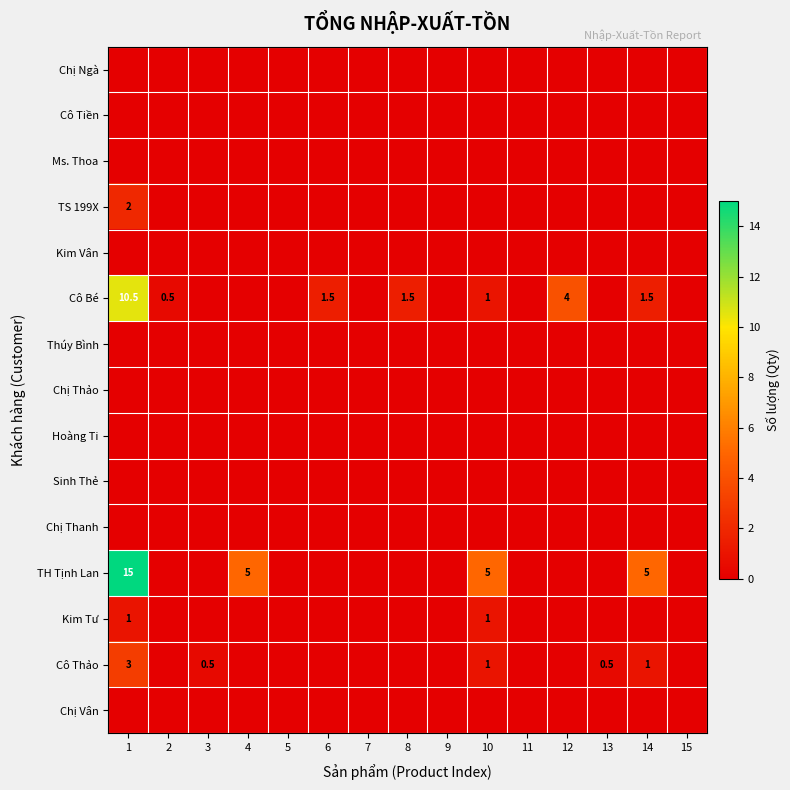

Rank the series at 1 from highest to lowest value.

TH Tịnh Lan, Cô Bé, Cô Thảo, TS 199X, Kim Tư, Chị Ngà, Cô Tiền, Ms. Thoa, Kim Vân, Thúy Bình, Chị Thảo, Hoàng Ti, Sinh Thẻ, Chị Thanh, Chị Vân